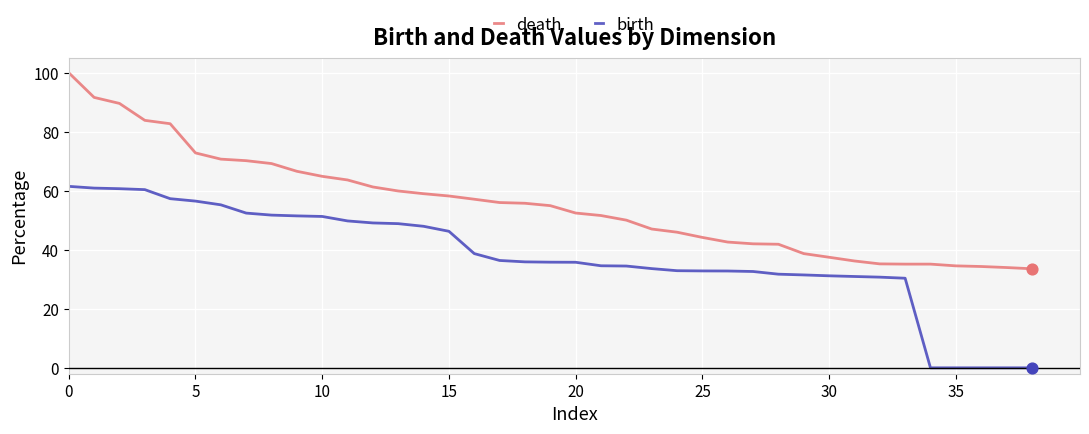

Which series has the largest total across all categories?

death